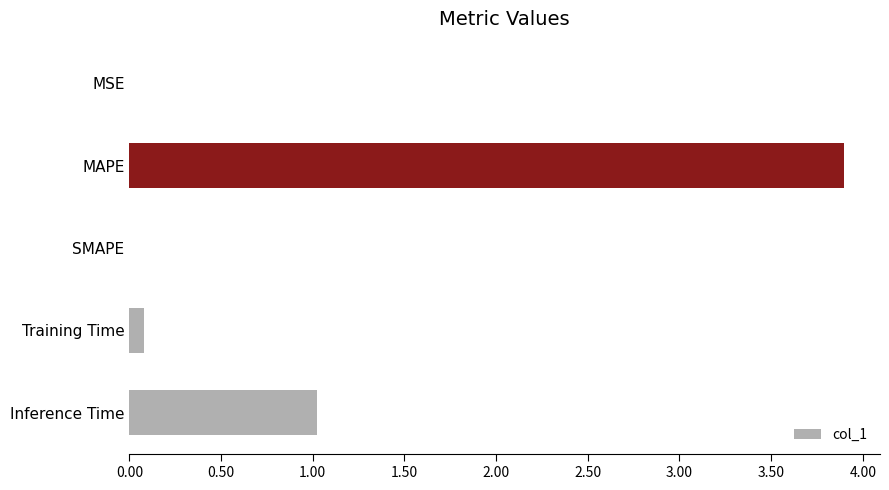

What is the greatest value displayed?

3.9